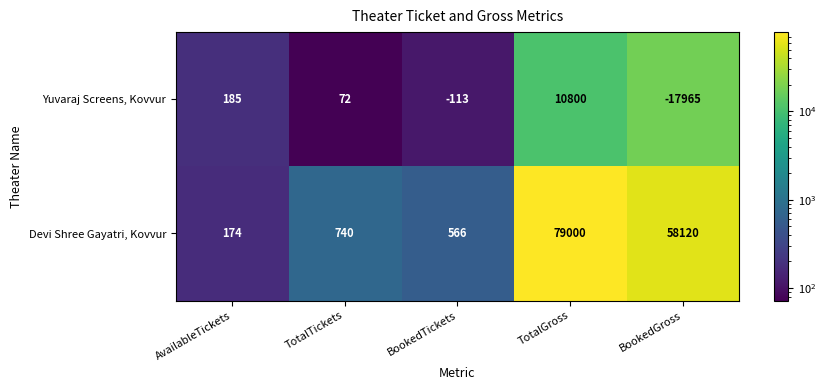

Where does the Yuvaraj Screens, Kovvur series first go above 72?

AvailableTickets